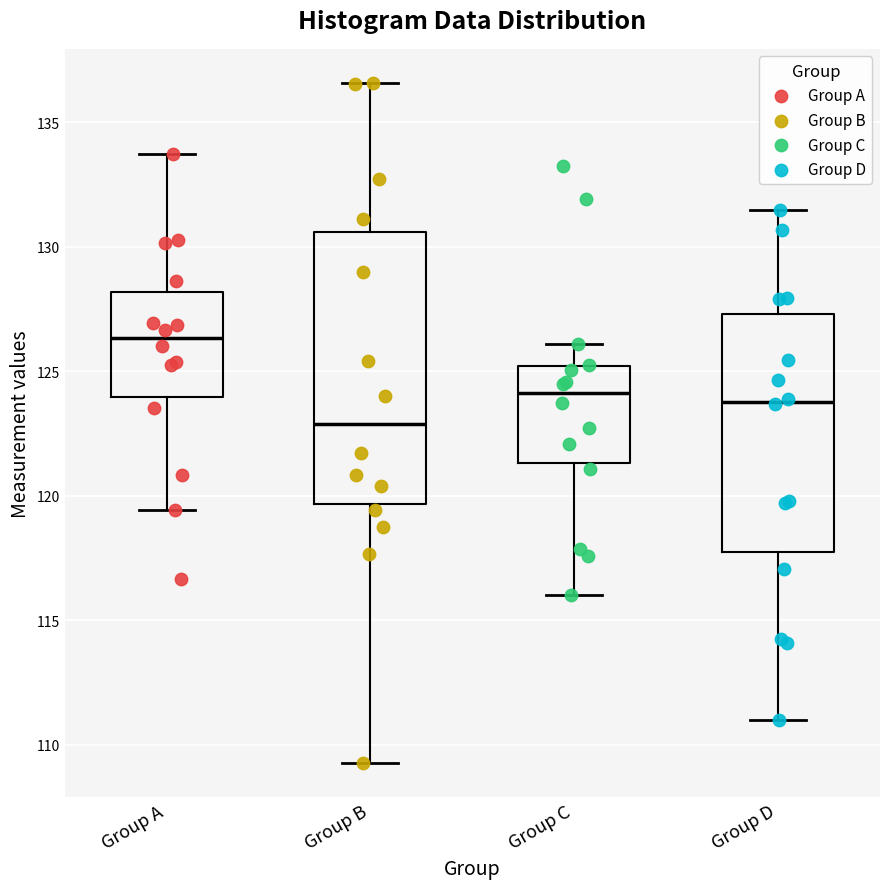

Which box's median line is the highest?

Group A